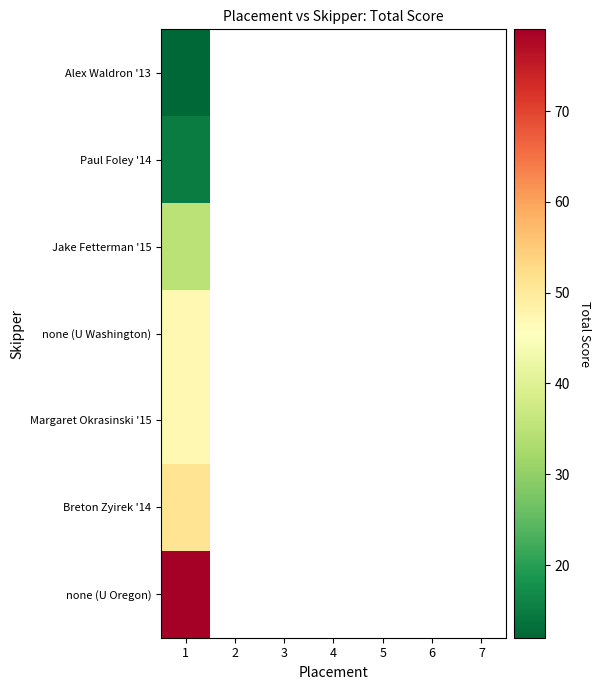

What is the lowest value of the Breton Zyirek '14 series?

51.0